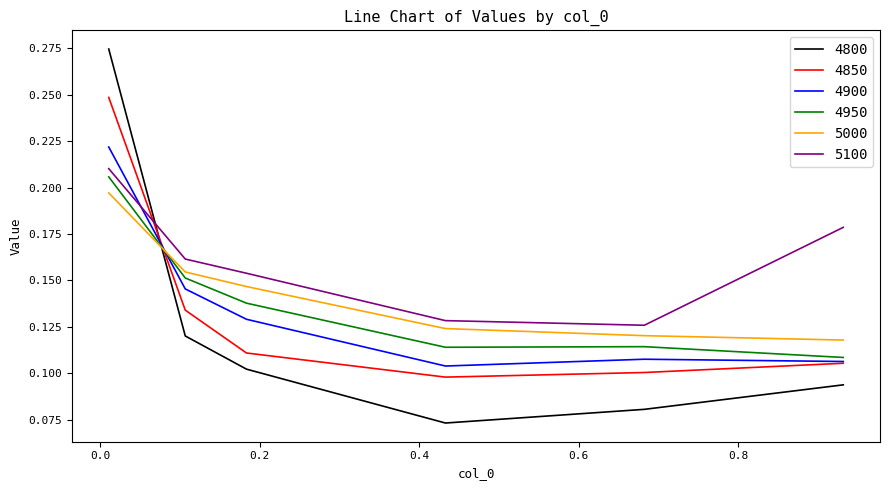

Which series has the largest total across all categories?

5100